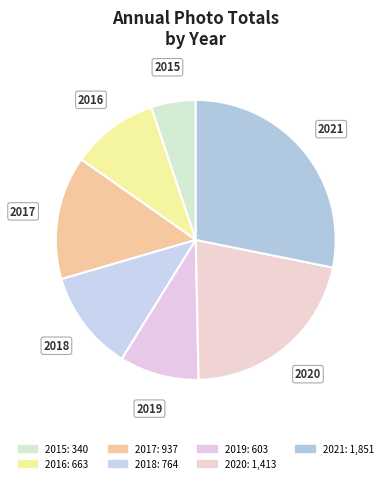

Between 2019 and 2020, which is larger?

2020